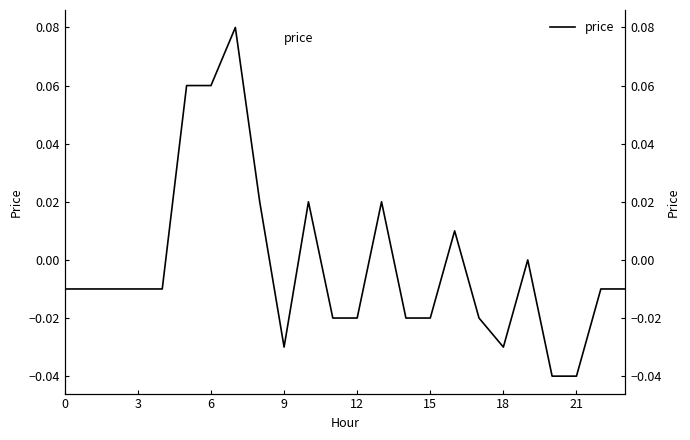

How many values are below 0?

16